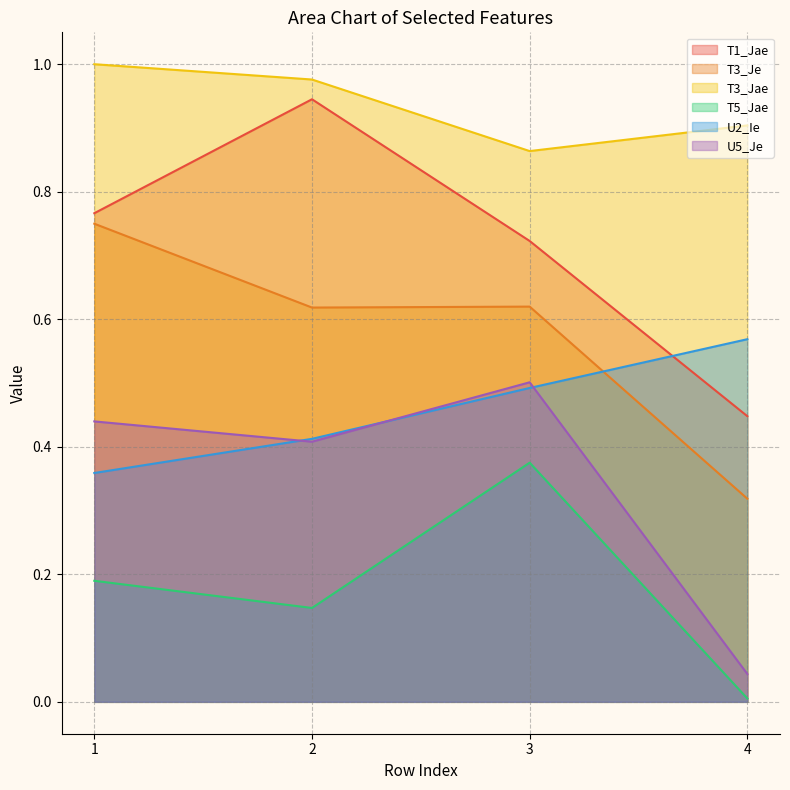

Reading left to right, extract all data points from this chart.

T1_Jae: 1=0.8	2=0.9	3=0.7	4=0.4
T3_Je: 1=0.7	2=0.6	3=0.6	4=0.3
T3_Jae: 1=1.0	2=1.0	3=0.9	4=0.9
T5_Jae: 1=0.2	2=0.1	3=0.4	4=0.0
U2_Ie: 1=0.4	2=0.4	3=0.5	4=0.6
U5_Je: 1=0.4	2=0.4	3=0.5	4=0.0